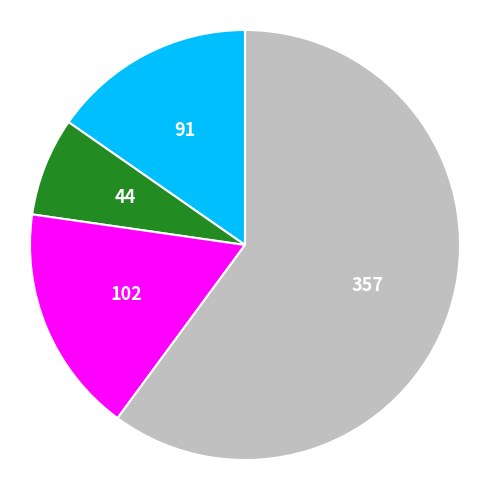

Is there a majority slice in this chart?

Yes